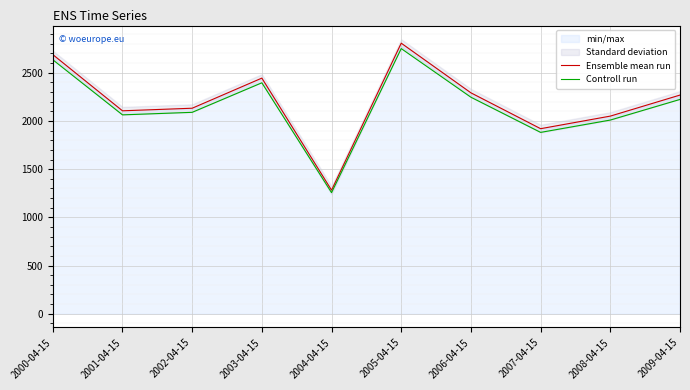

At which label is Controll run closest to 2003?

2008-04-15